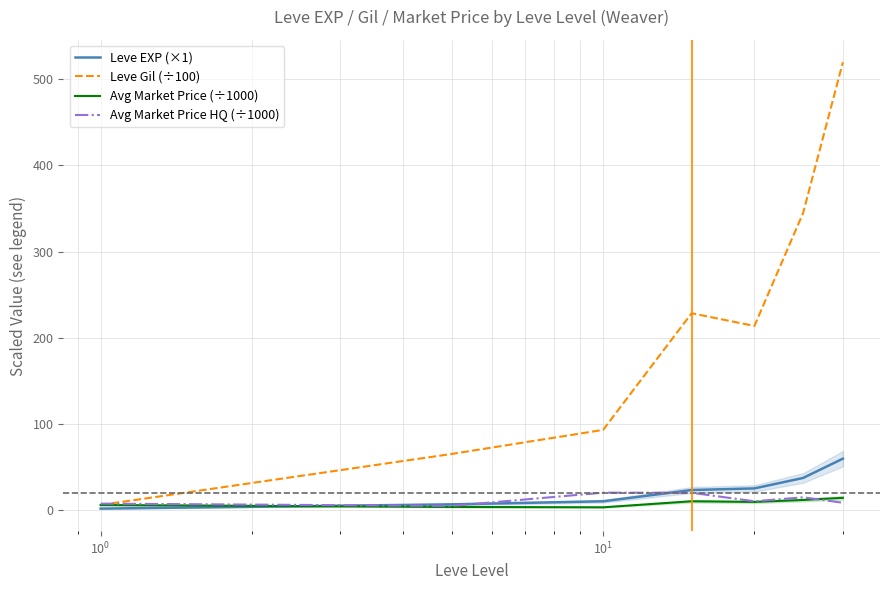

How many categories are shown in the chart?

7